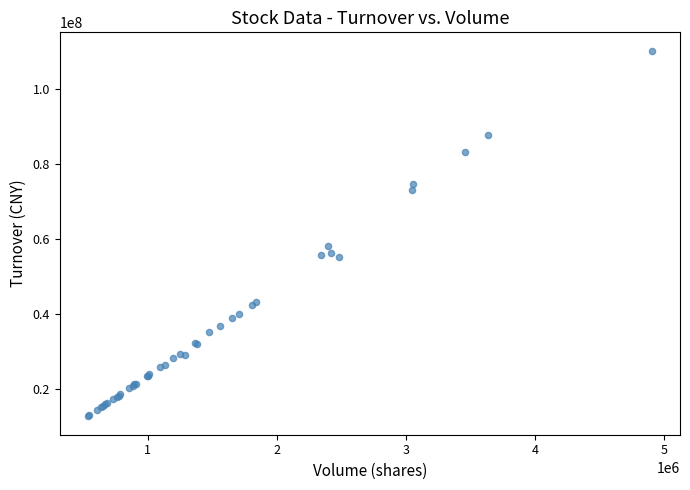

What Y value in the scatter plot is closest to 61365811?

58145308.0